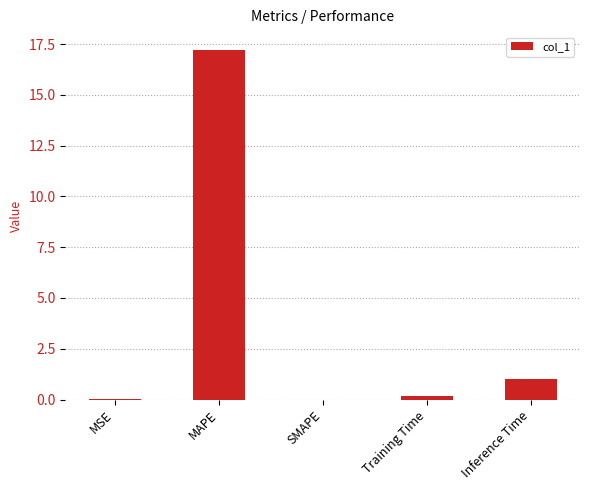

What is the change in value from MSE to Inference Time?

+1.0